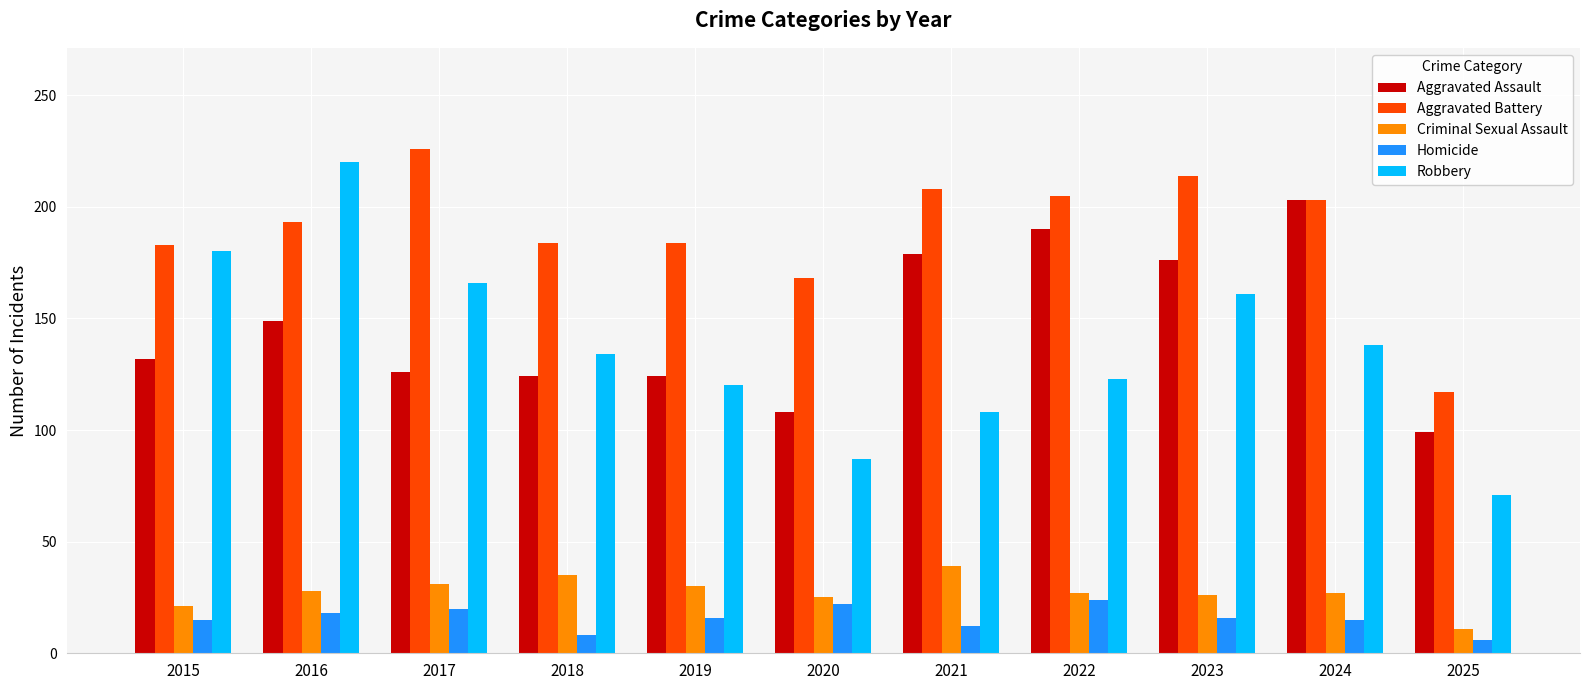

Is the value of Homicide at 2017 greater than the value of Aggravated Battery at 2017?

No